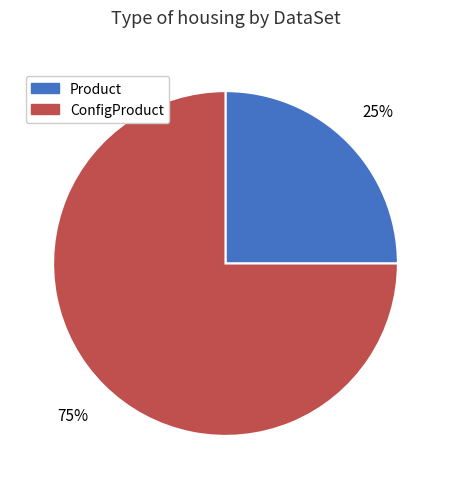

Is the sum of ConfigProduct and Product greater than half?

Yes